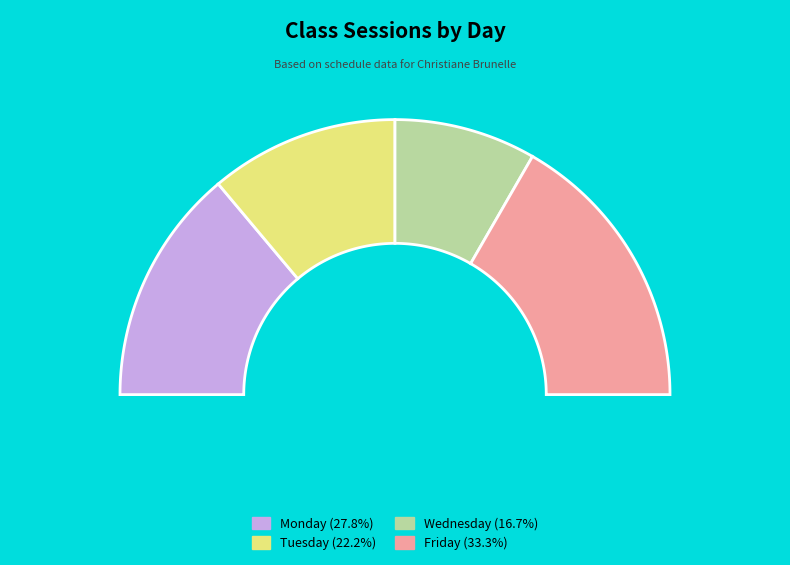

What portion of the pie excludes Tuesday?

77.8%